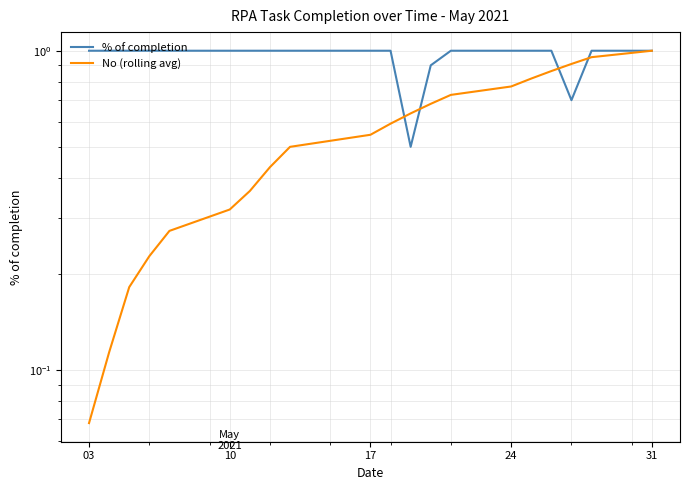

How many intersections are there between % of completion and No (rolling avg)?

4